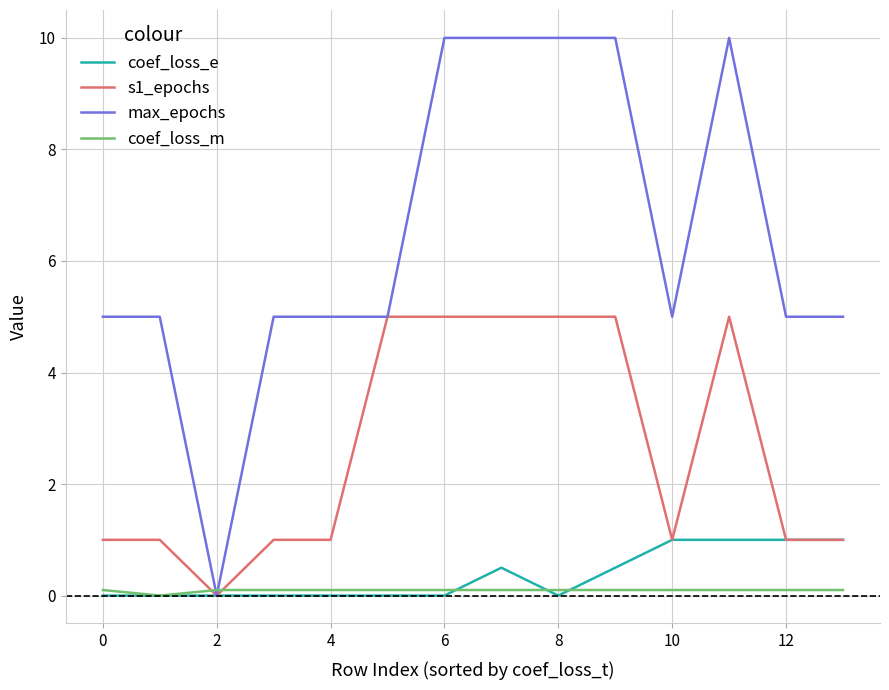

What is the maximum value shown in the chart?

10.0